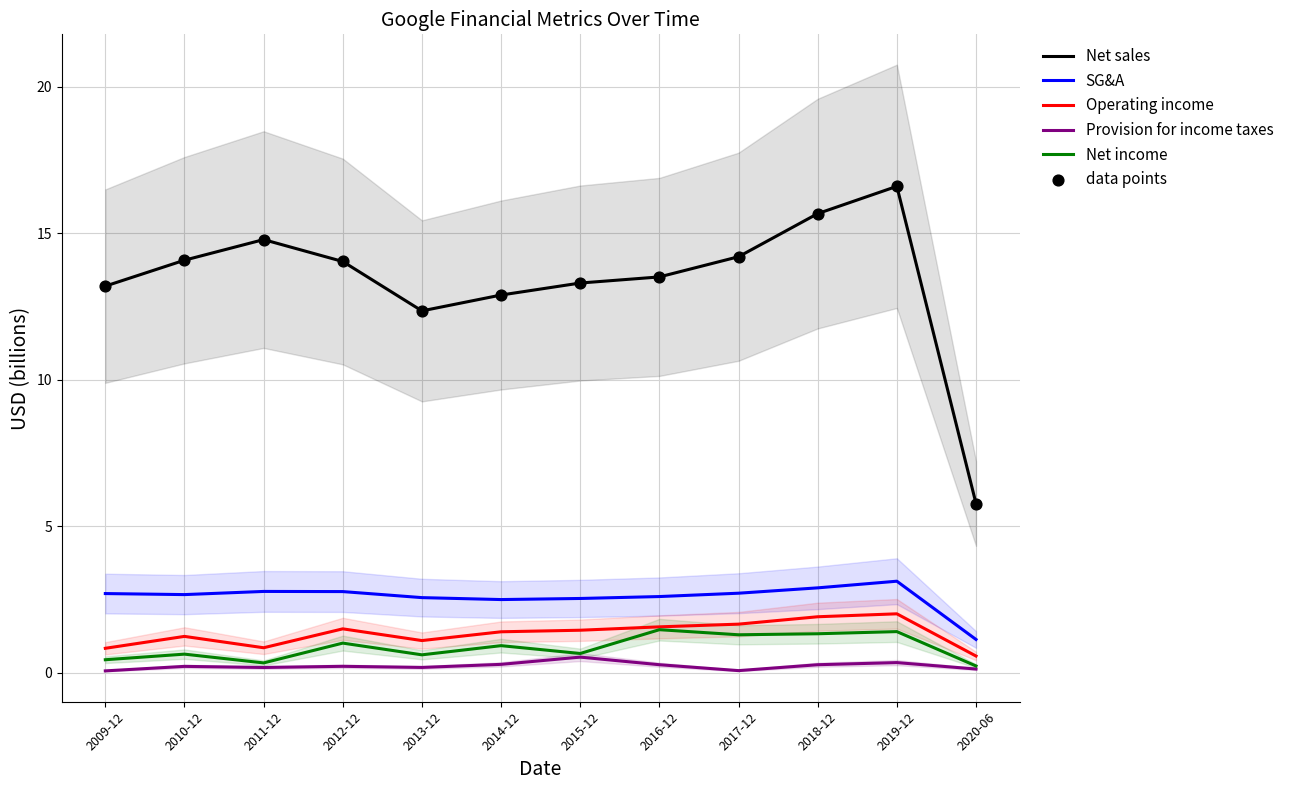

Which series contains the highest Y value?

Net sales